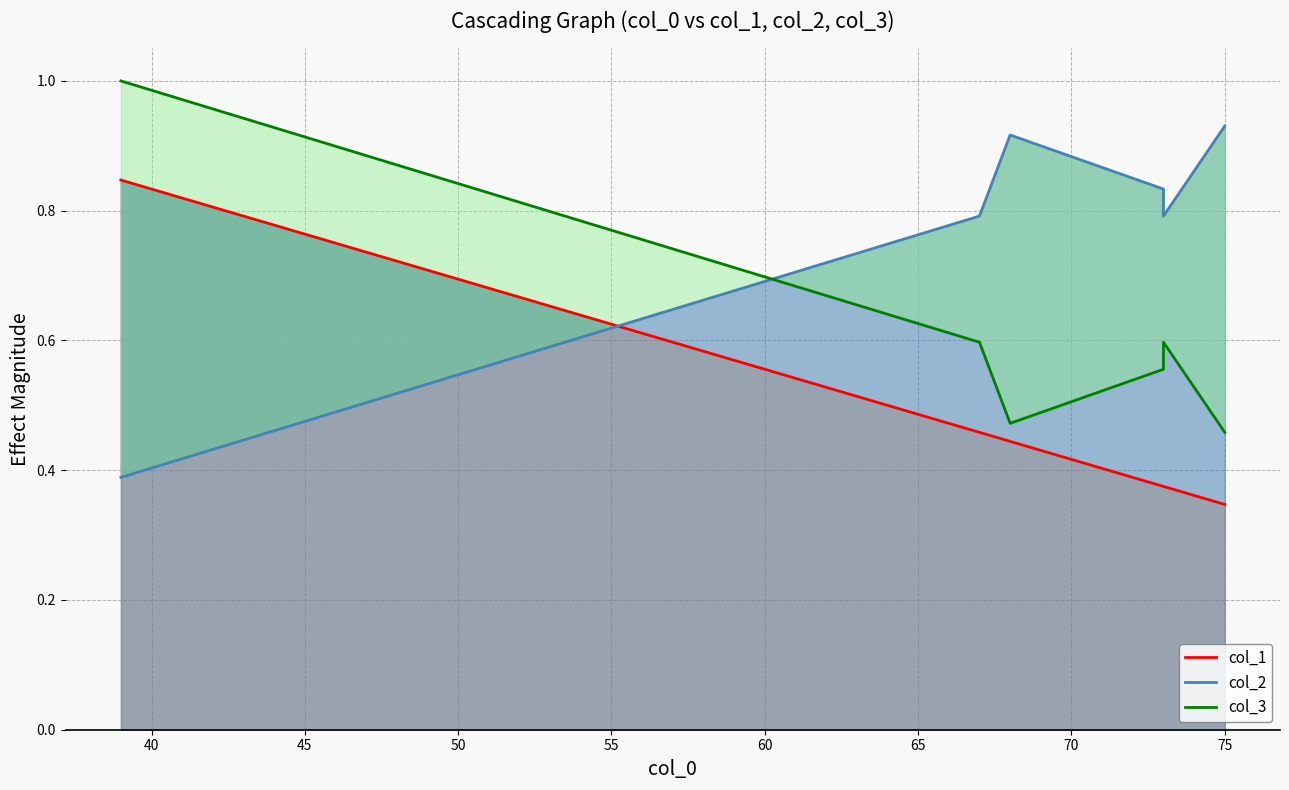

How many times do col_3 and col_2 cross each other?

1